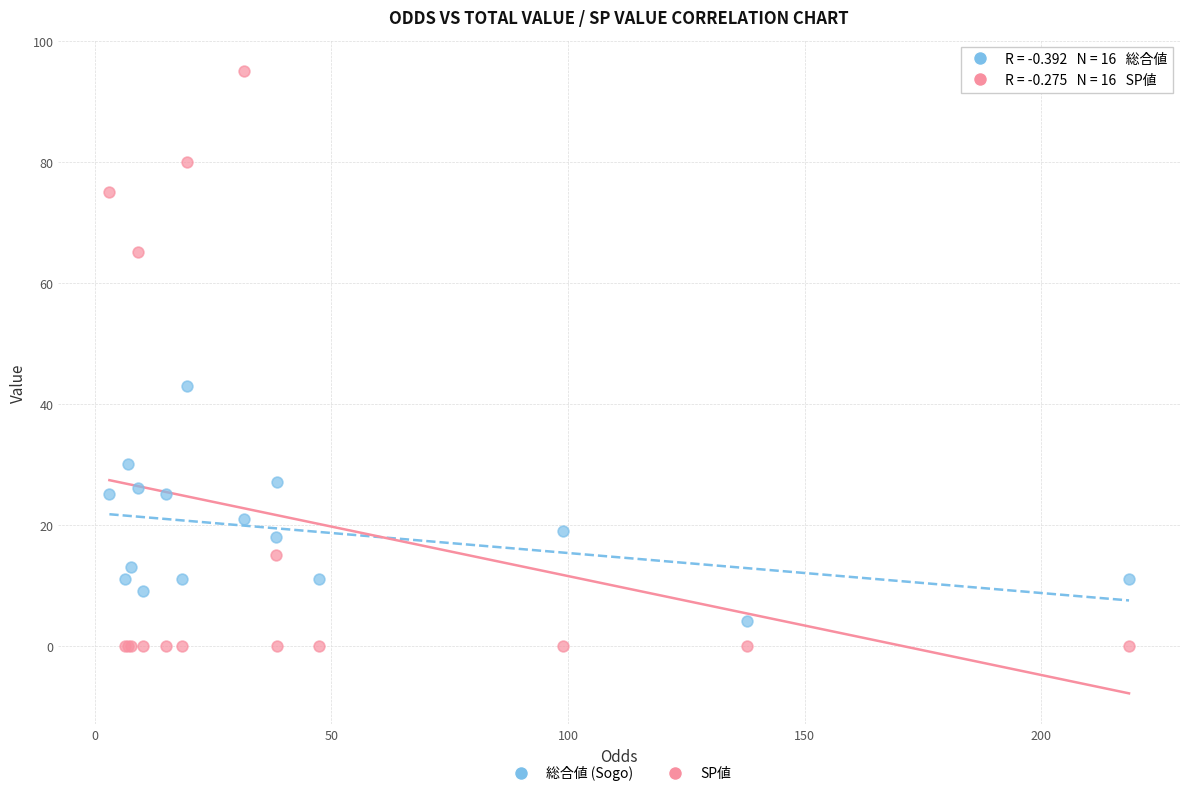

Which series has the widest spread of Y values?

SP値